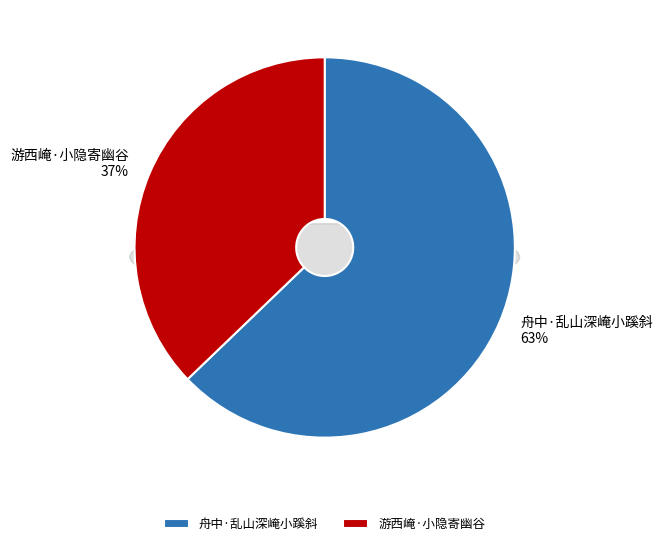

What percentage do 游西崦·小隐寄幽谷 and 舟中·乱山深崦小蹊斜 together represent?

100.0%